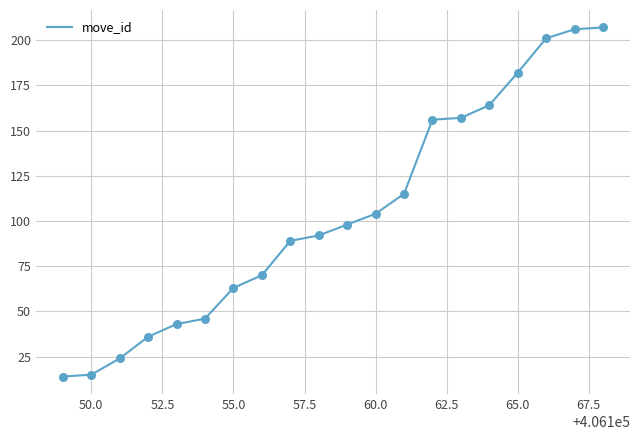

What is the greatest value displayed?

207